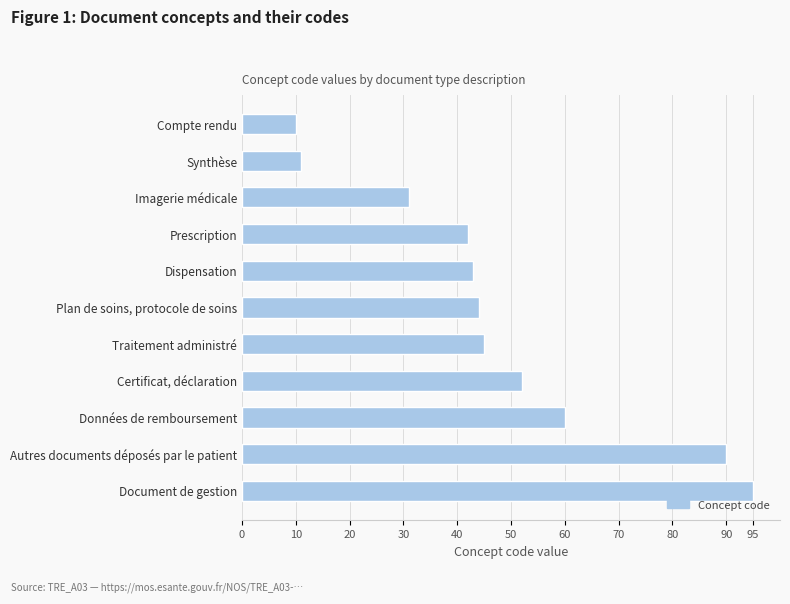

Between Compte rendu and Traitement administré, which is larger?

Traitement administré